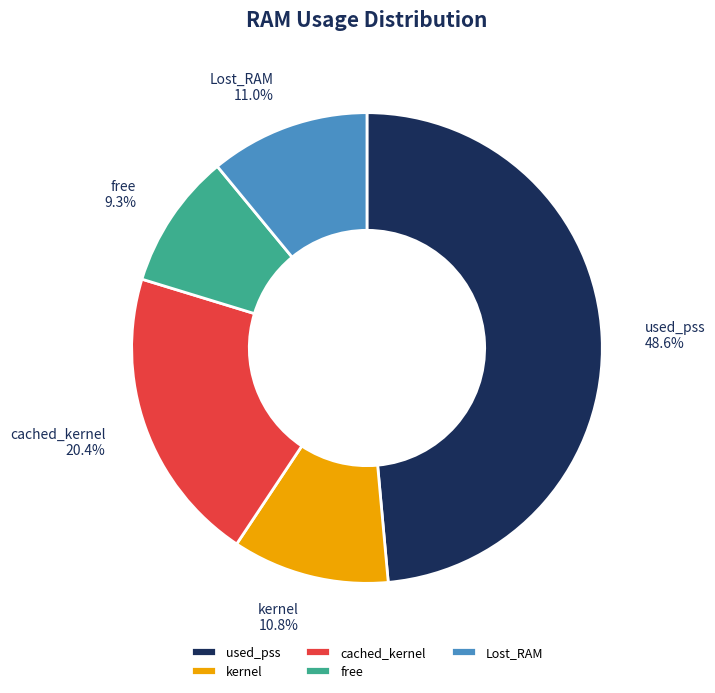

To the nearest percent, what percentage of the pie is Lost_RAM?

11%